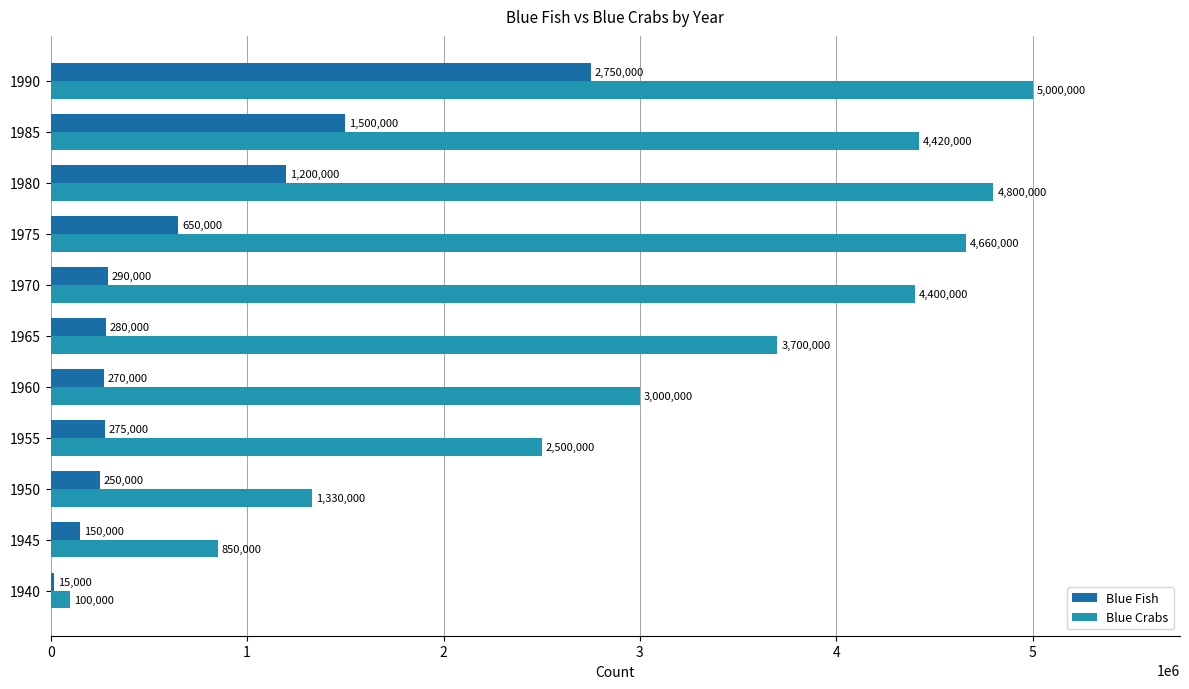

The Blue Fish series shows 2407548 at 1985. True or false?

False